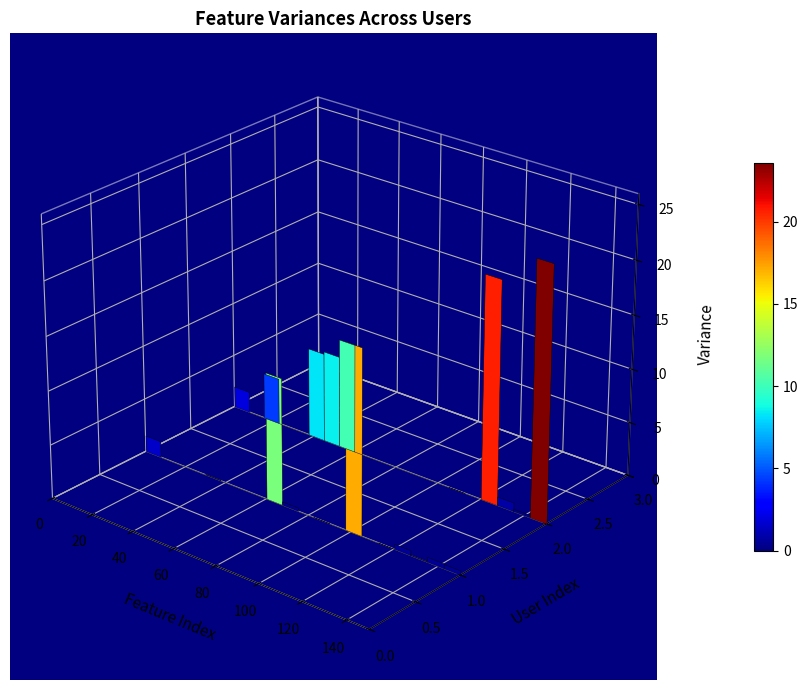

How many series are shown in this chart?

2